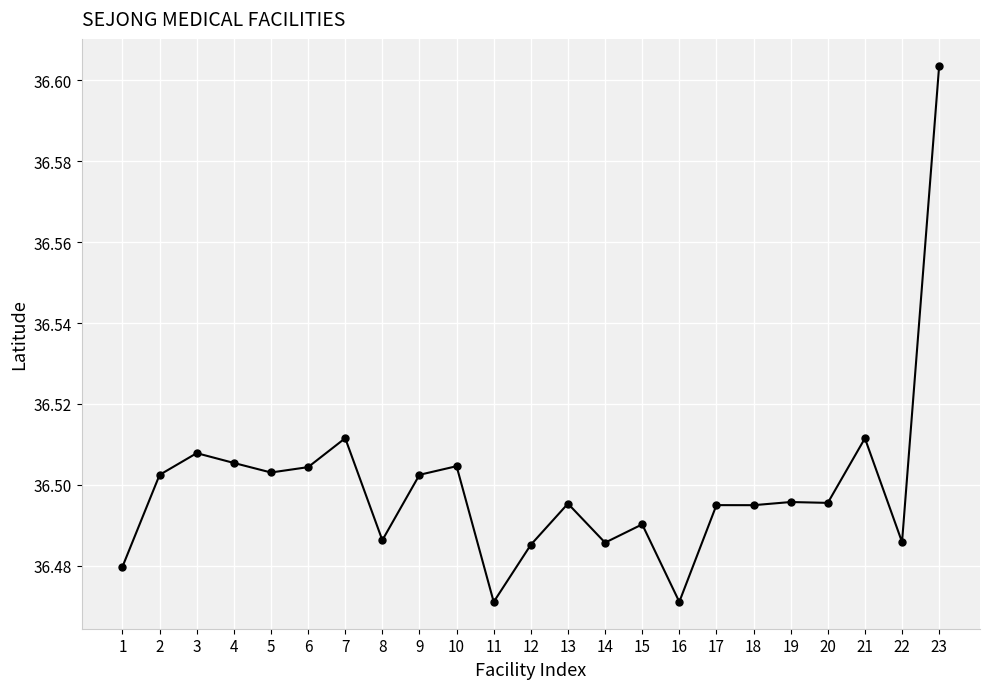

The chart shows a value of 12.0 at 16. True or false?

False